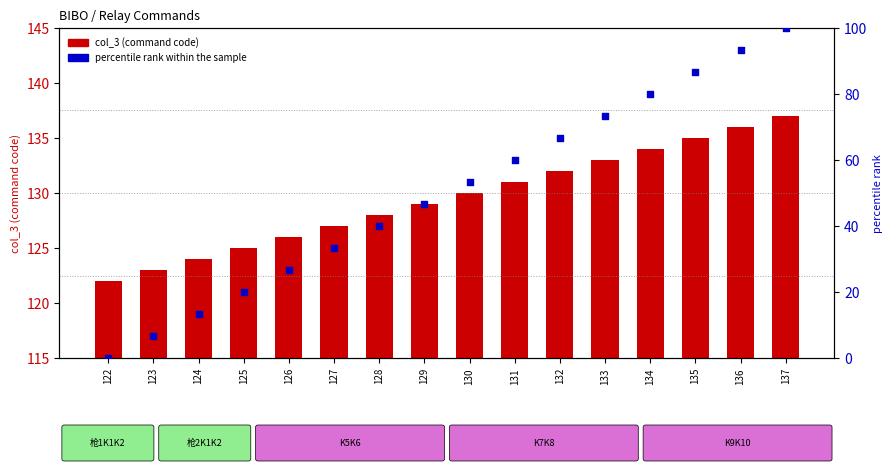

Which series reaches the minimum Y coordinate?

percentile rank within the sample